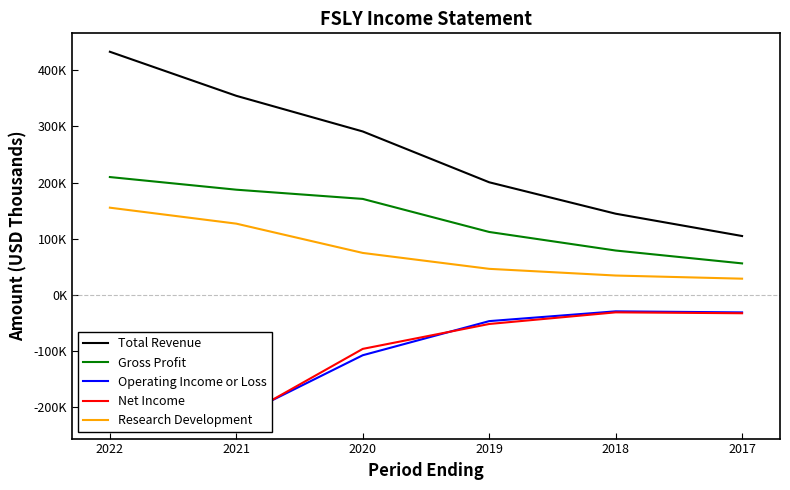

Reading left to right, what are all the values shown in this chart?

Total Revenue: 2022=432700	2021=354300	2020=290900	2019=200500	2018=144600	2017=104900
Gross Profit: 2022=209800	2021=187300	2020=170900	2019=112100	2018=79100	2017=56200
Operating Income or Loss: 2022=-191800	2021=-219000	2020=-107200	2019=-46500	2018=-29100	2017=-31000
Net Income: 2022=-190800	2021=-222700	2020=-95900	2019=-51600	2018=-30900	2017=-32500
Research Development: 2022=155300	2021=126900	2020=74800	2019=46500	2018=34600	2017=29000